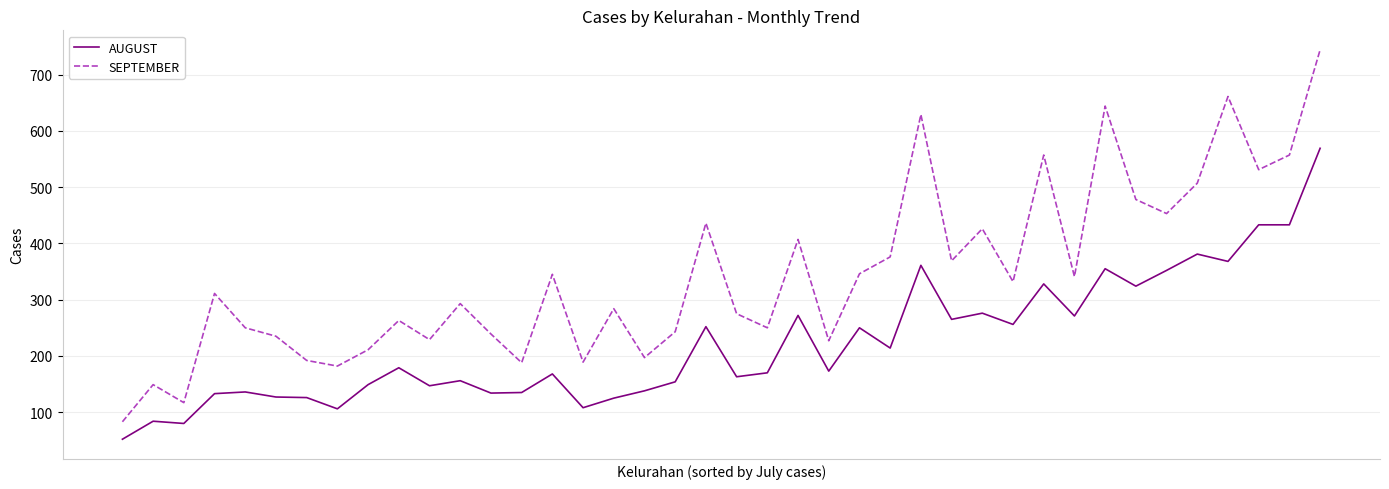

Which series has the widest spread of values?

SEPTEMBER